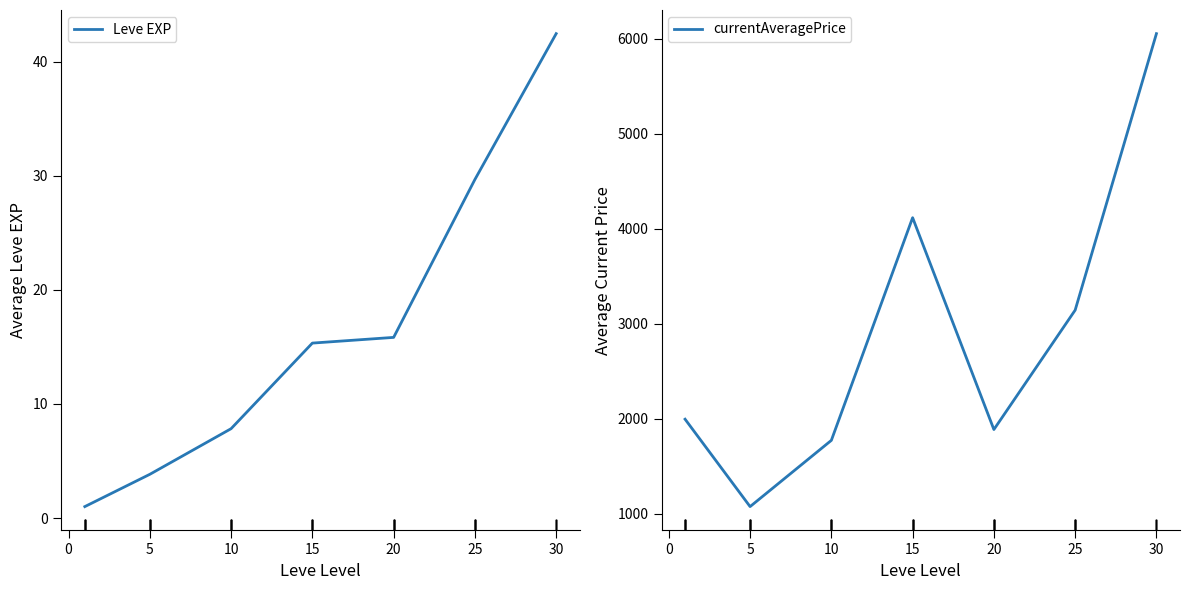

At which label is Leve EXP closest to 21?

20